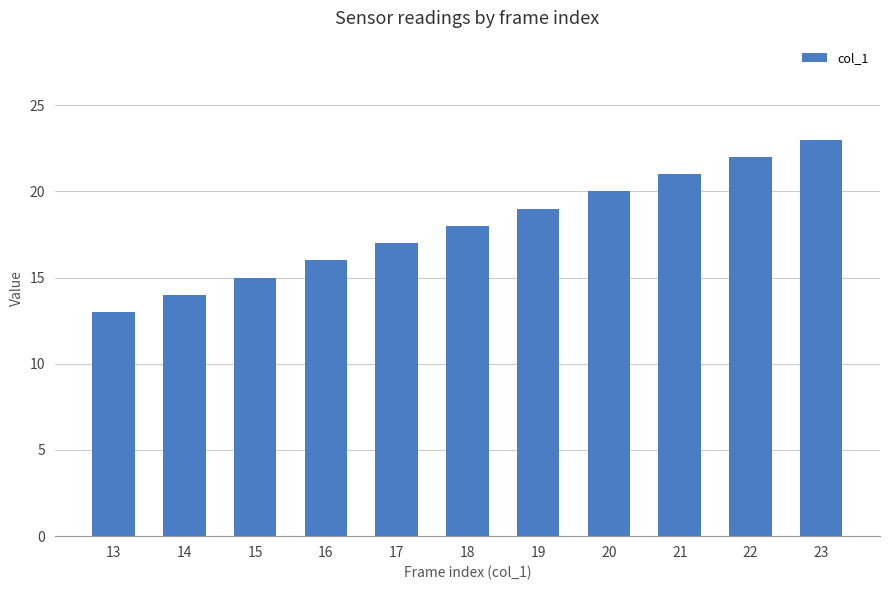

Is it true that the value at 15 is 21?

False